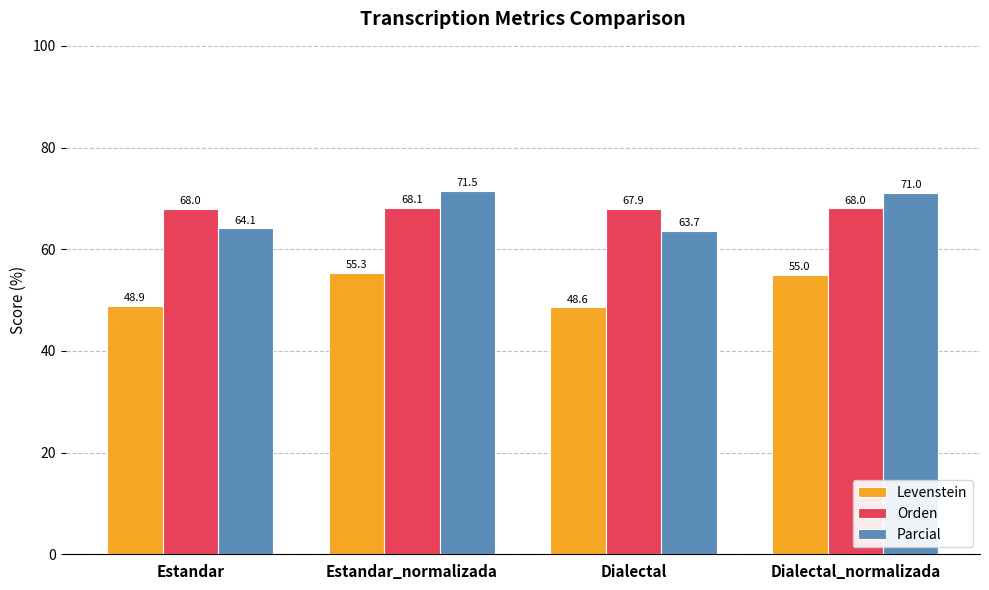

Between Estandar_normalizada and Dialectal, which series saw the biggest shift?

Parcial